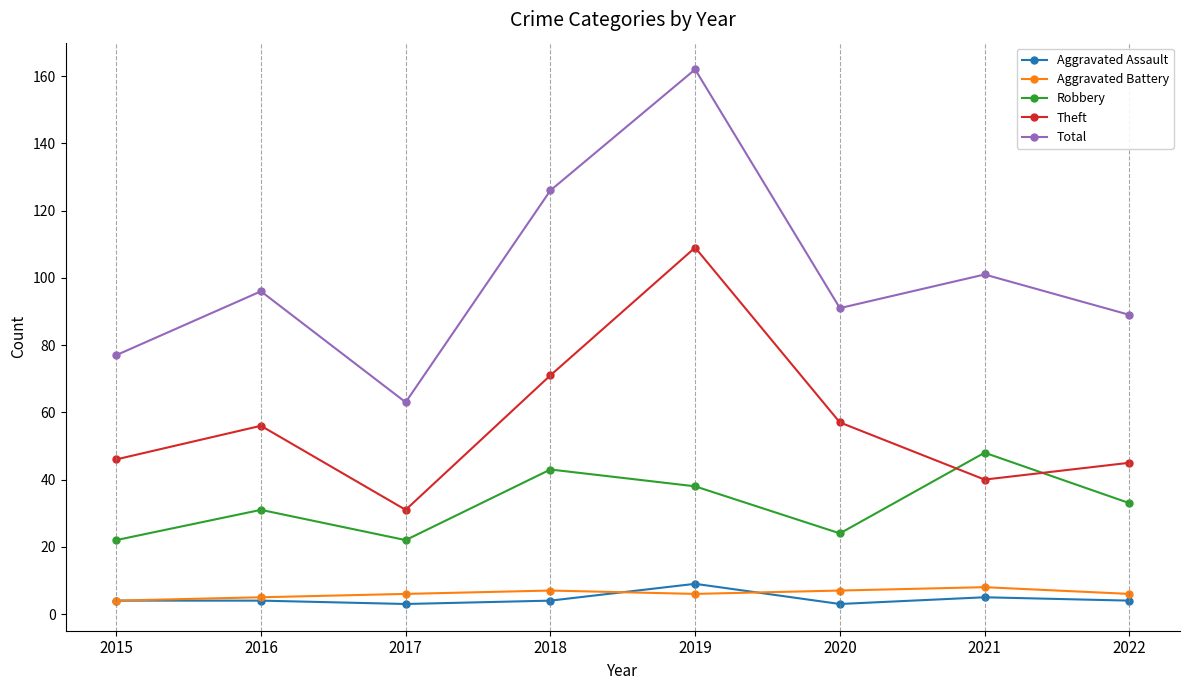

At which category does Total reach its first local valley?

2017